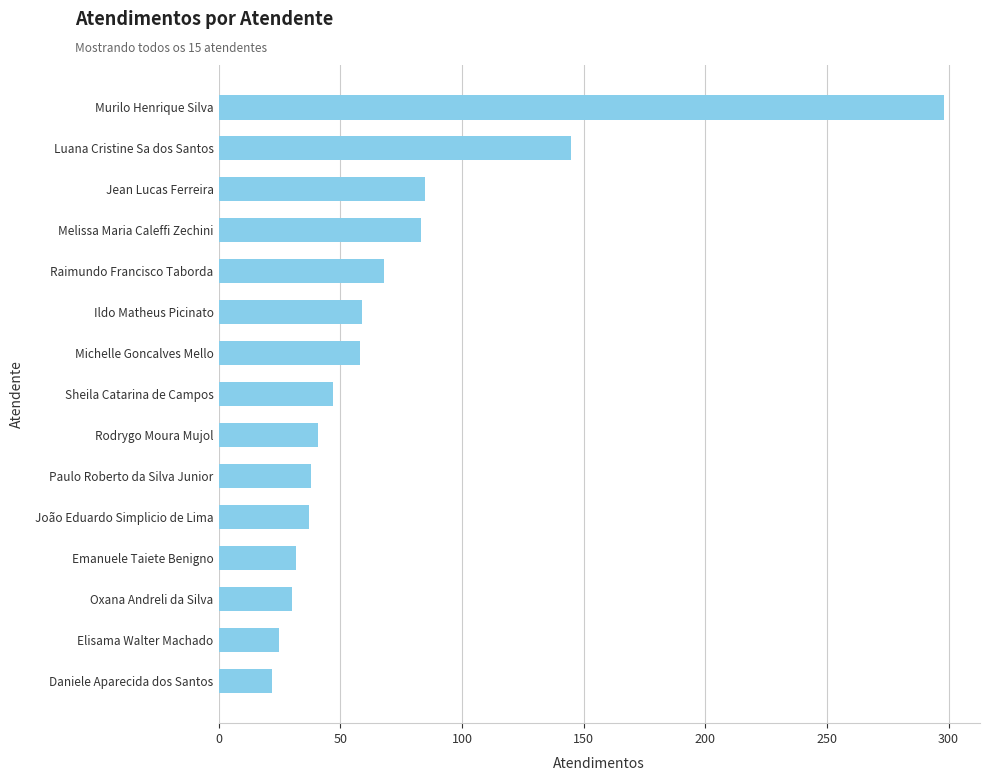

How many distinct data groups are displayed?

1